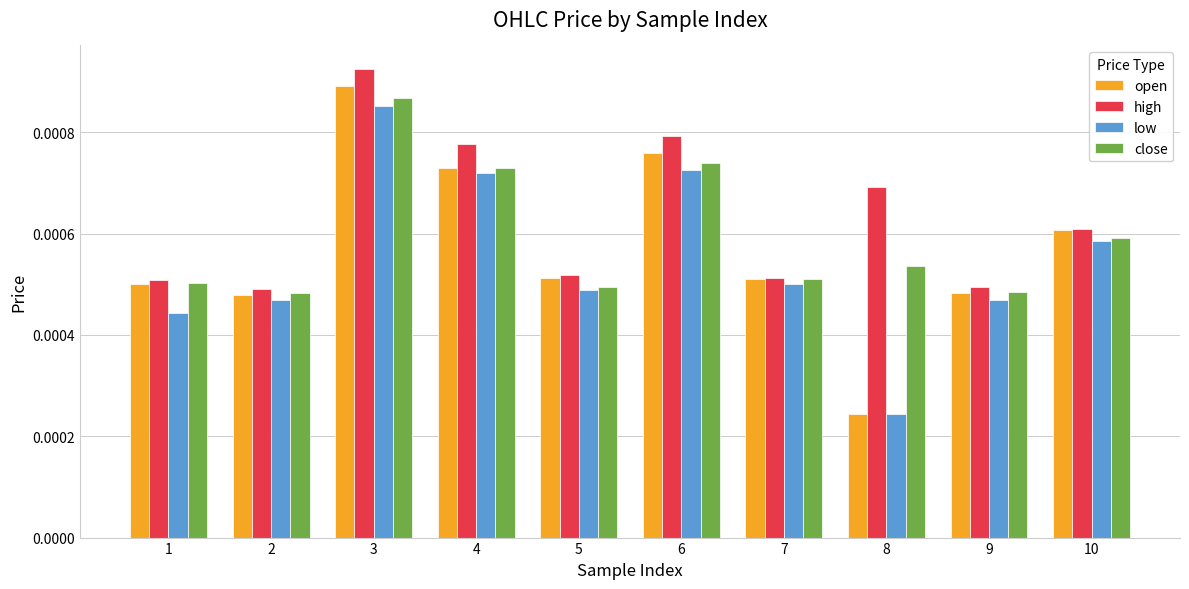

How many high values are between 0 and 1?

10